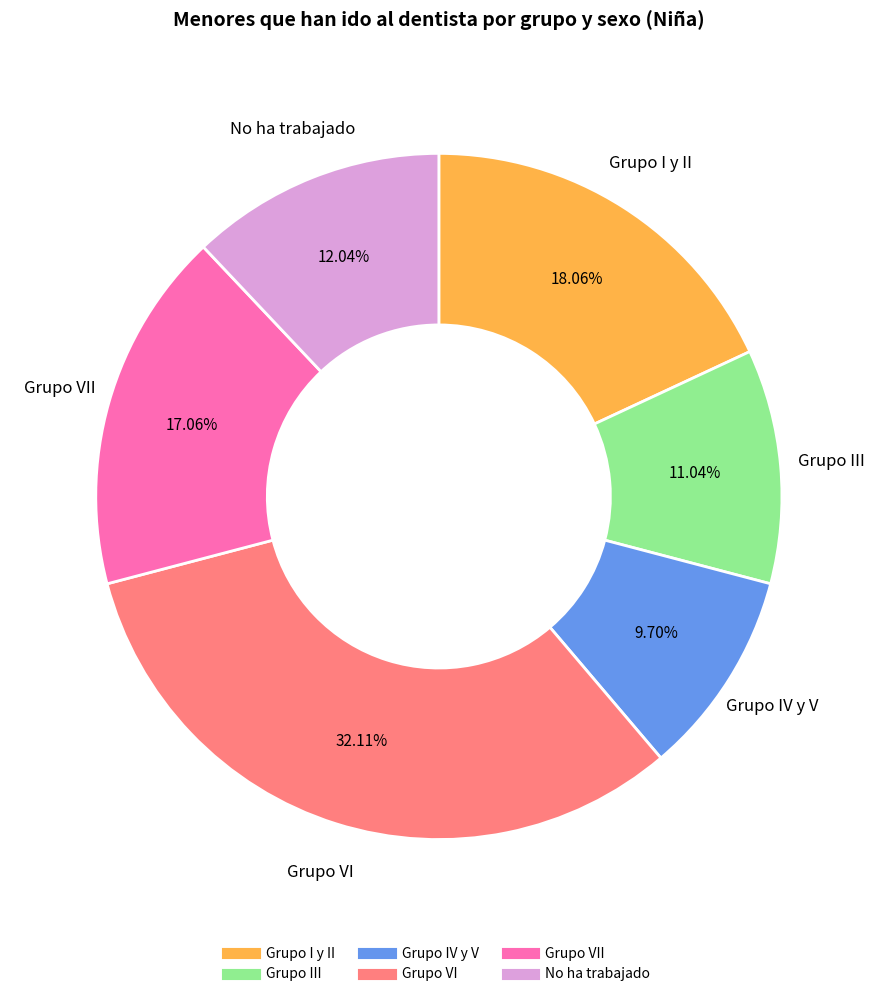

Is there any slice that represents more than half of the pie?

No